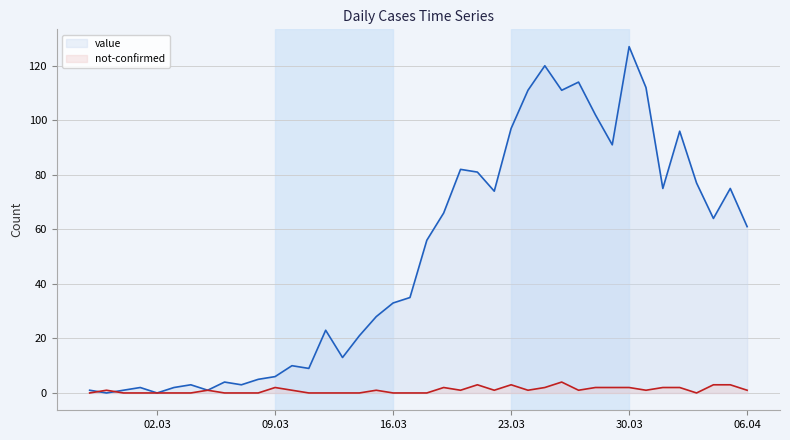

How many interior local peaks does the value series have?

11